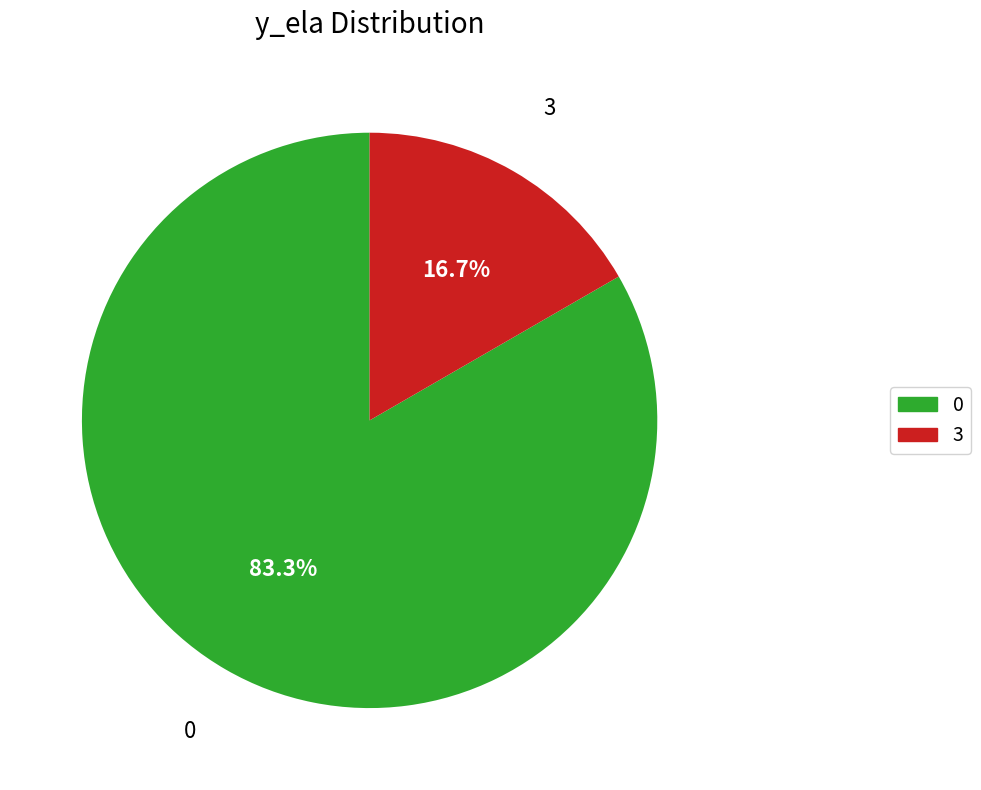

Combined, do 0 and 3 account for over 50%?

Yes